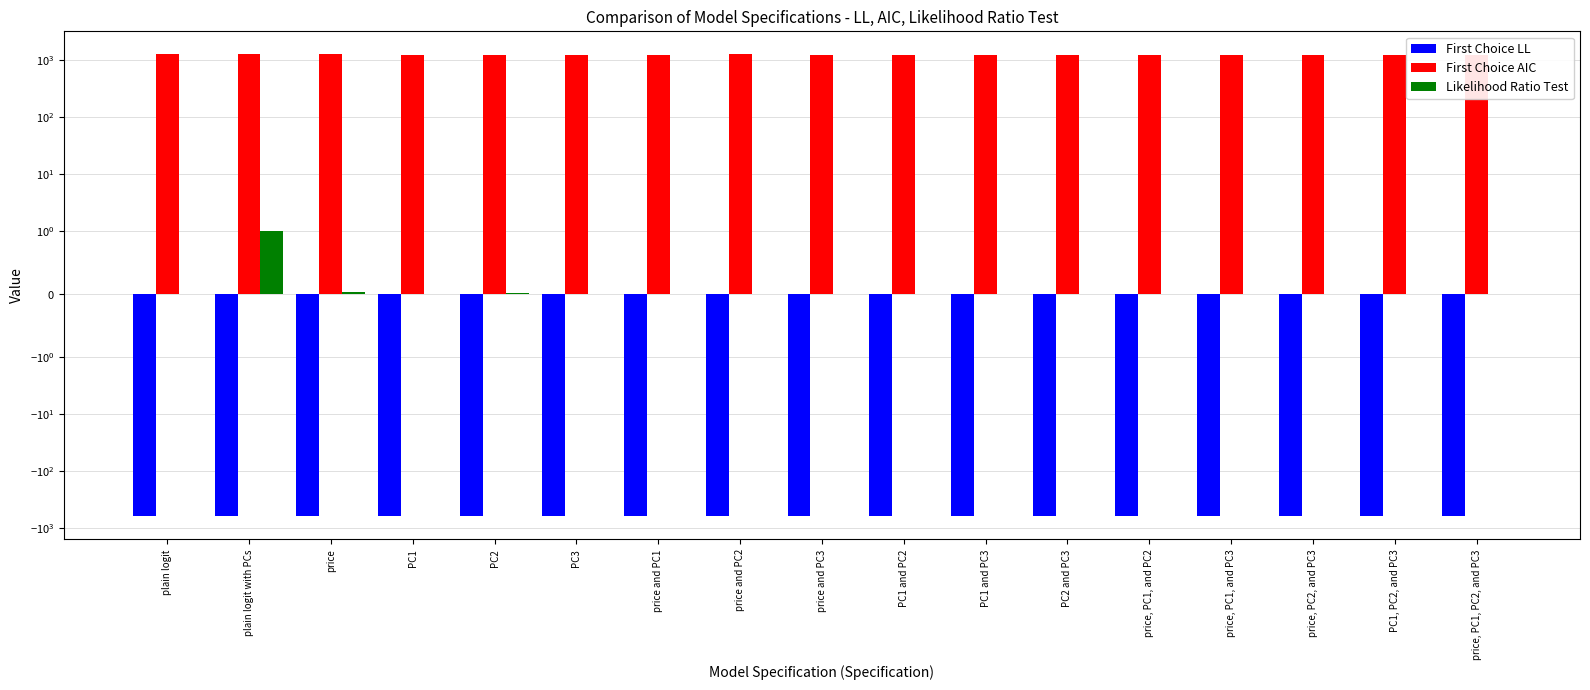

What is the maximum value for Likelihood Ratio Test?

1.0